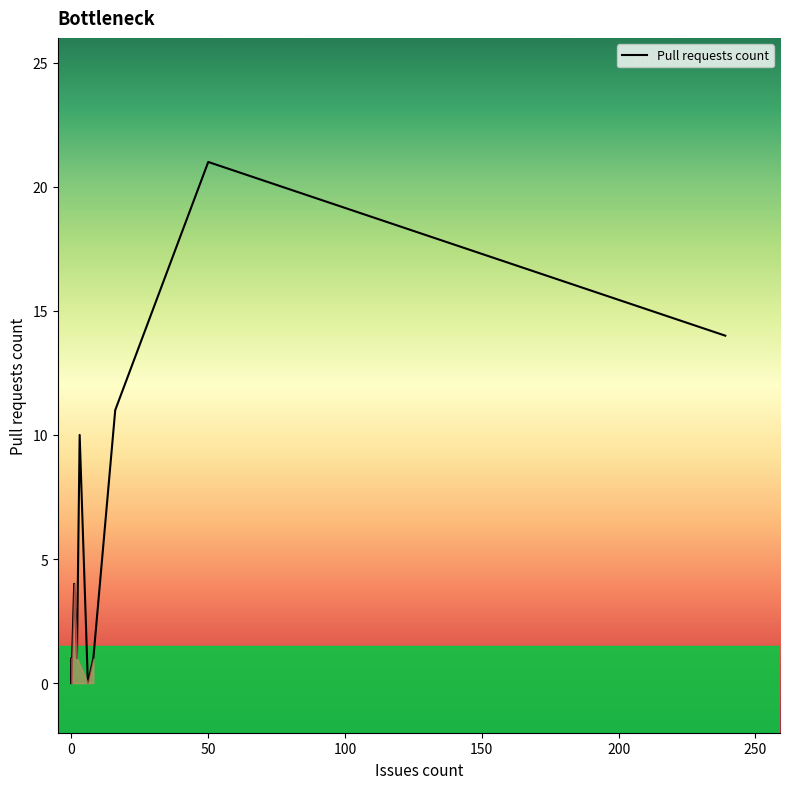

What is the ratio of the value at 16 to the value at 1?

2.8